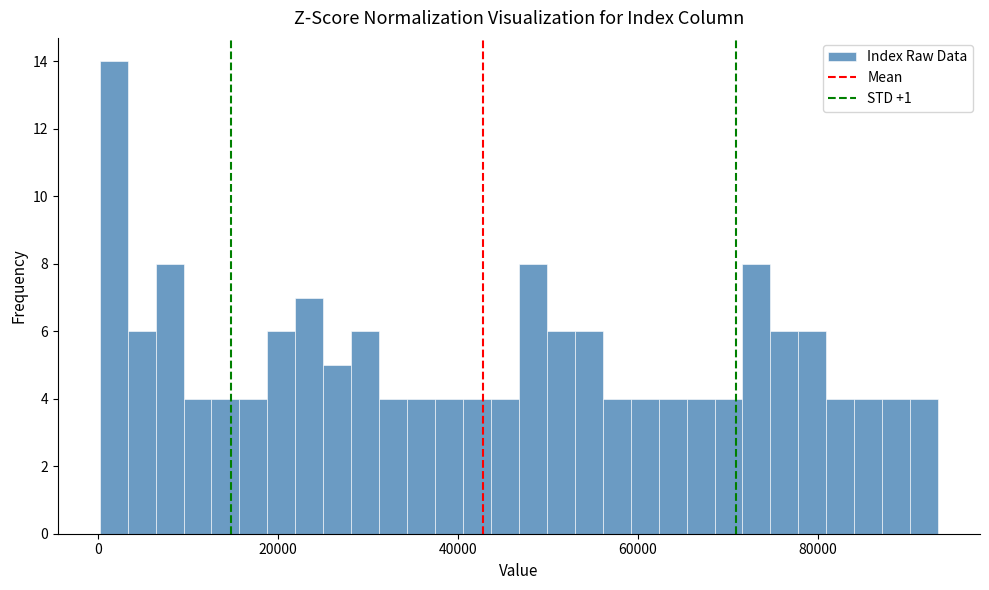

Around what value on the x-axis is the tallest bar? Give the approximate position of its centre, as read against the axis.

2000